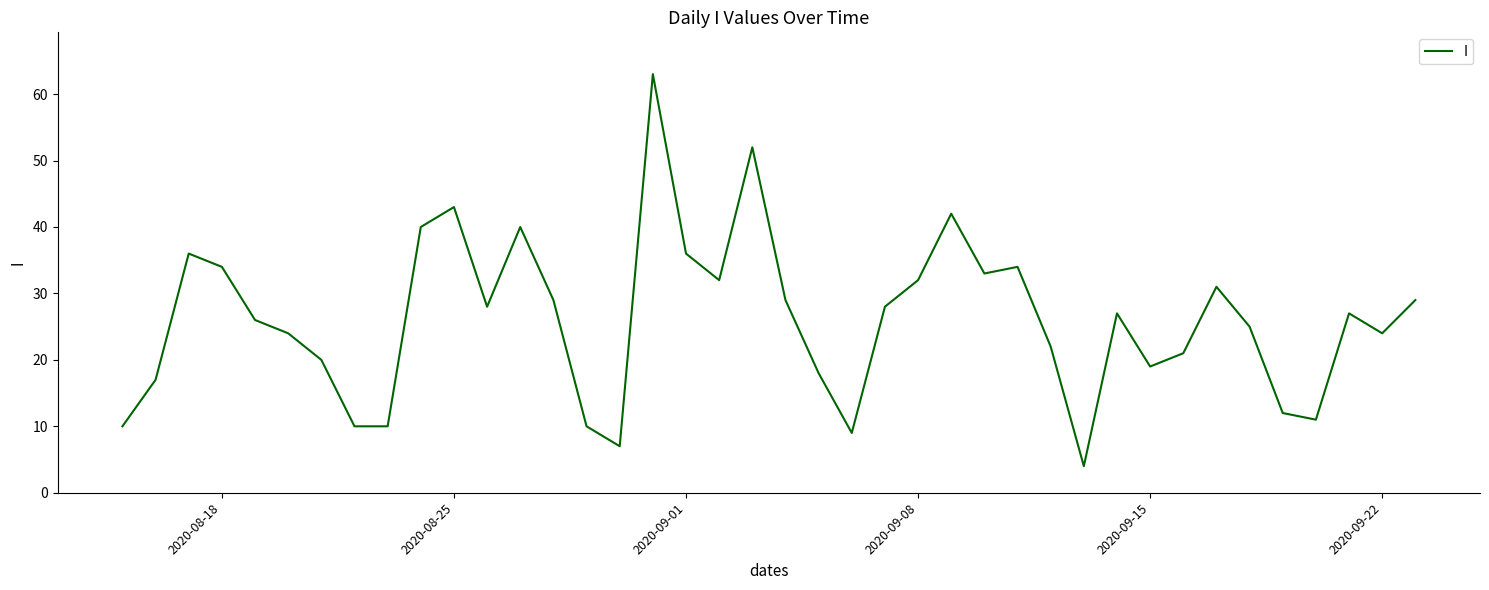

Reading left to right, what are all the values shown in this chart?

10	17	36	34	26	24	20	10	10	40	43	28	40	29	10	7	63	36	32	52	29	18	9	28	32	42	33	34	22	4	27	19	21	31	25	12	11	27	24	29